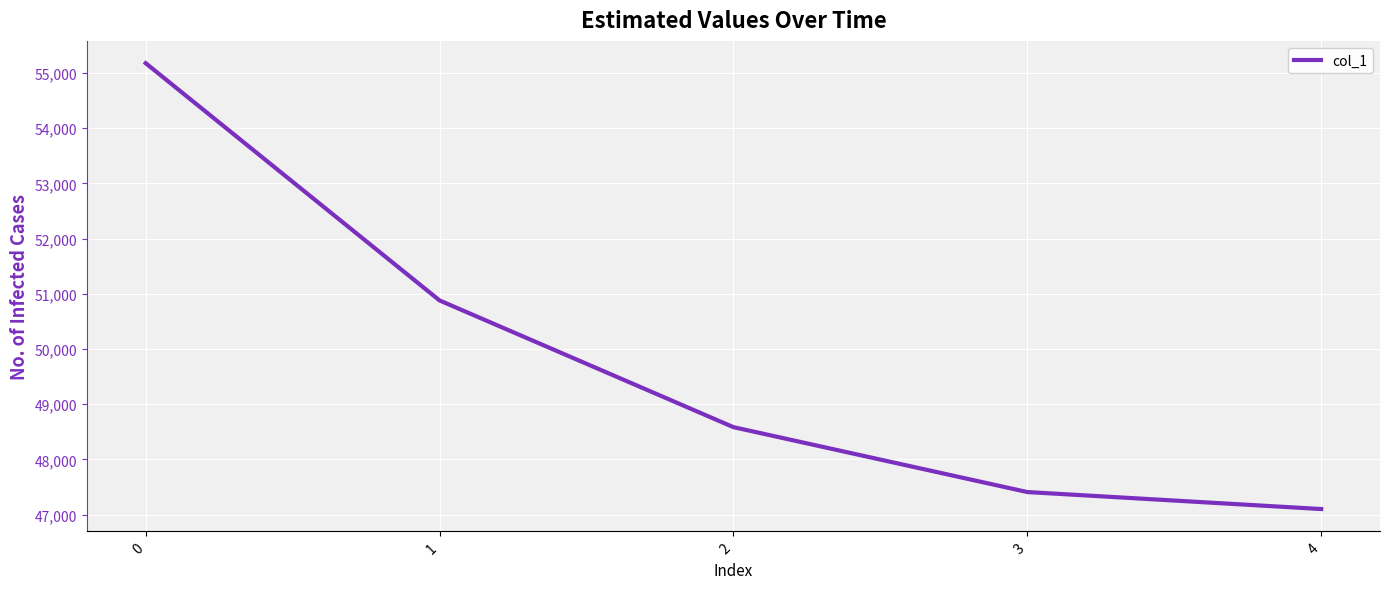

Reading left to right, what are all the values shown in this chart?

55179	50880	48584	47408	47100